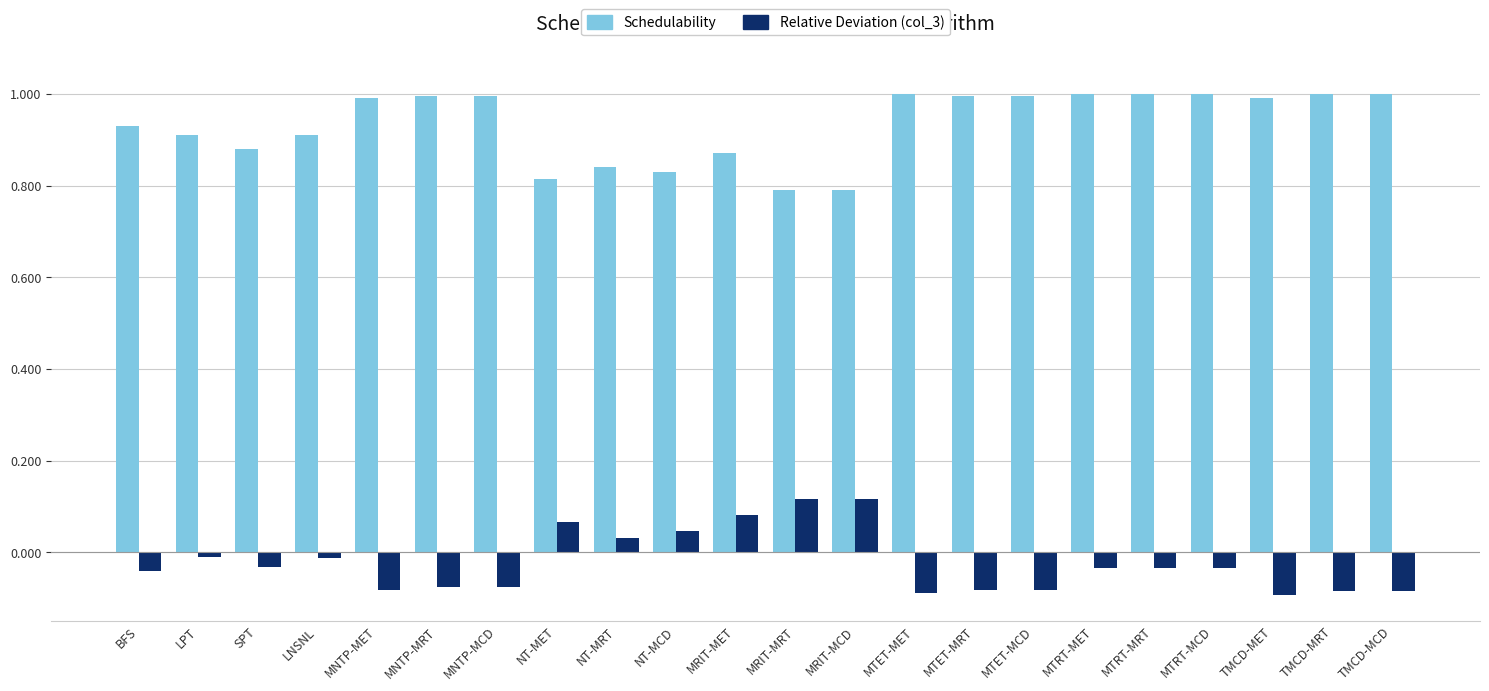

Is the value of Schedulability at MTET-MCD greater than the value of Relative Deviation (col_3) at MNTP-MET?

Yes